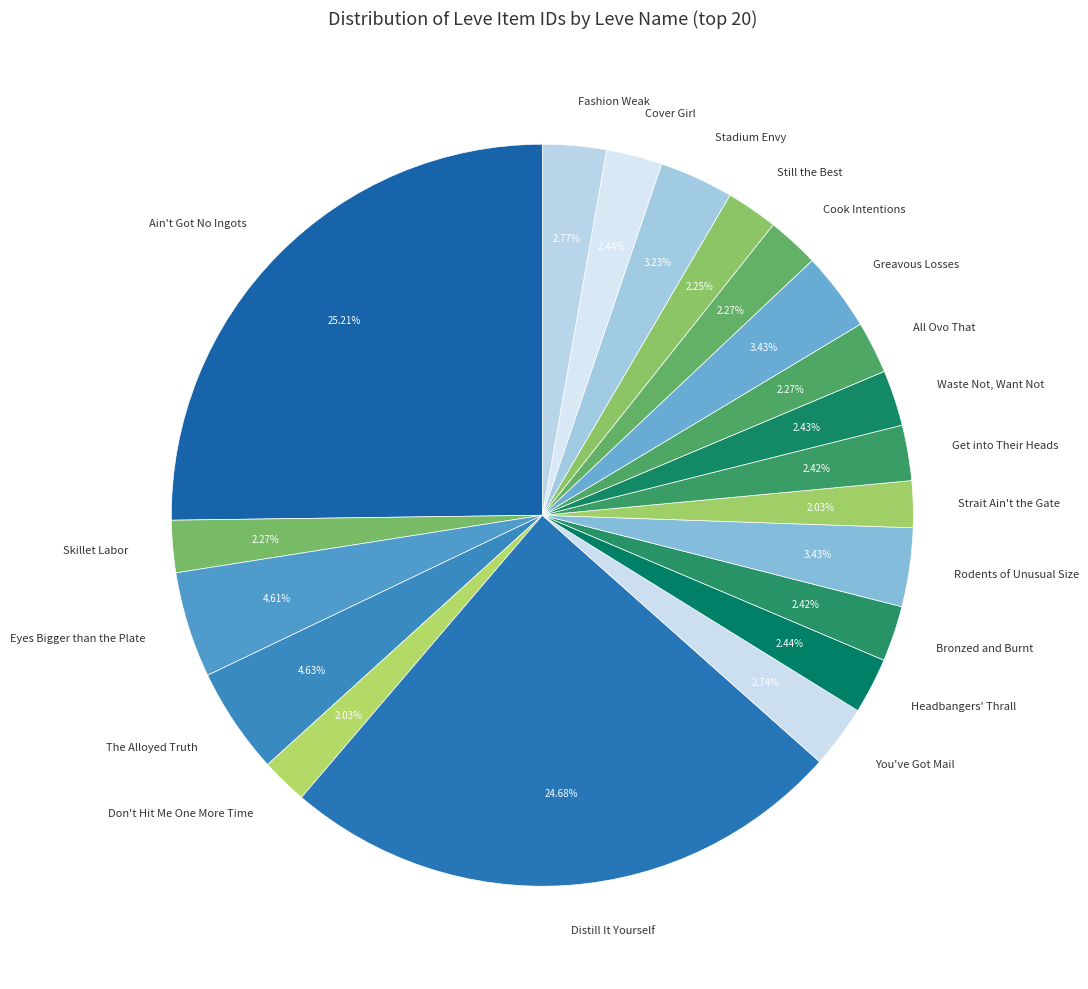

How many slices are in this pie chart?

20